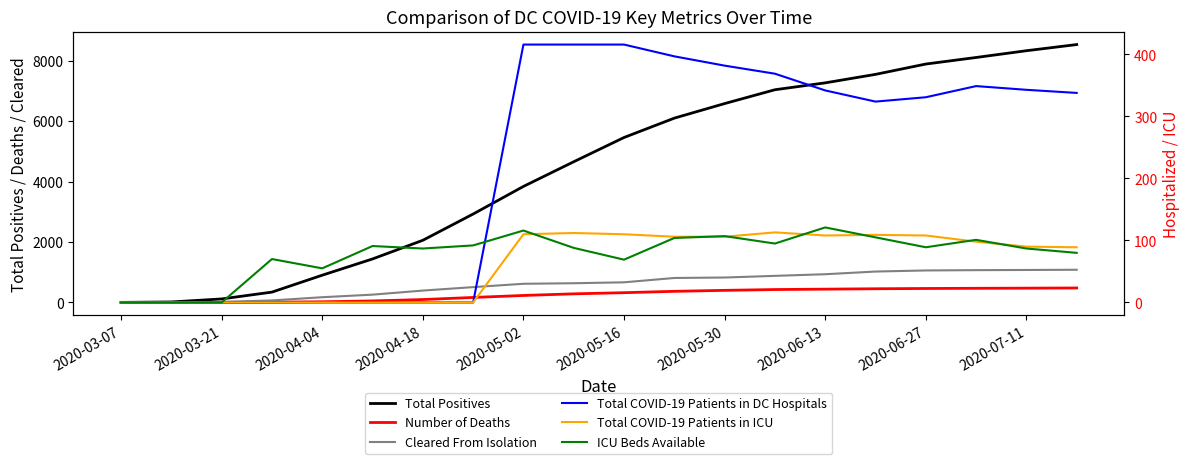

What is the highest value of the Cleared From Isolation series?

1082